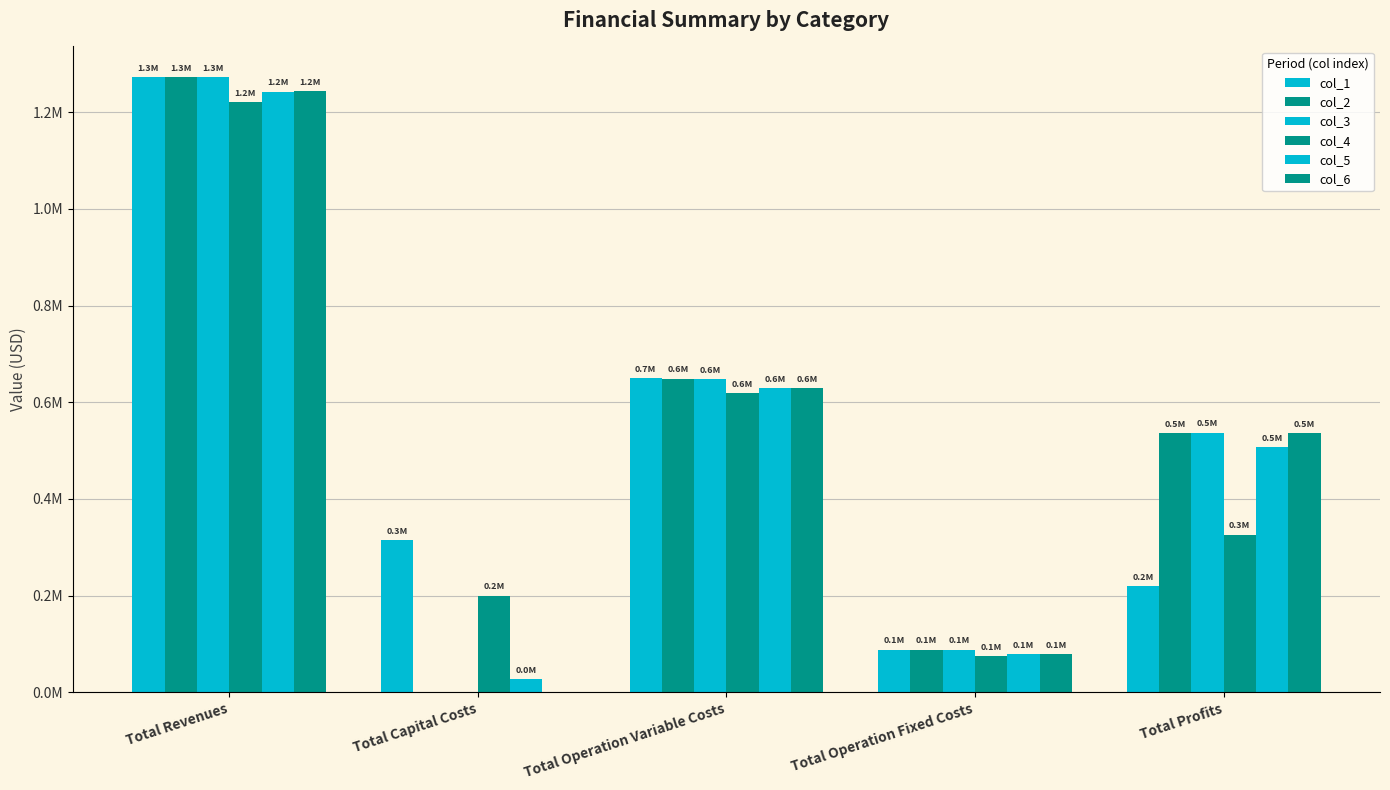

What is the average value of the col_3 series?

509060.6